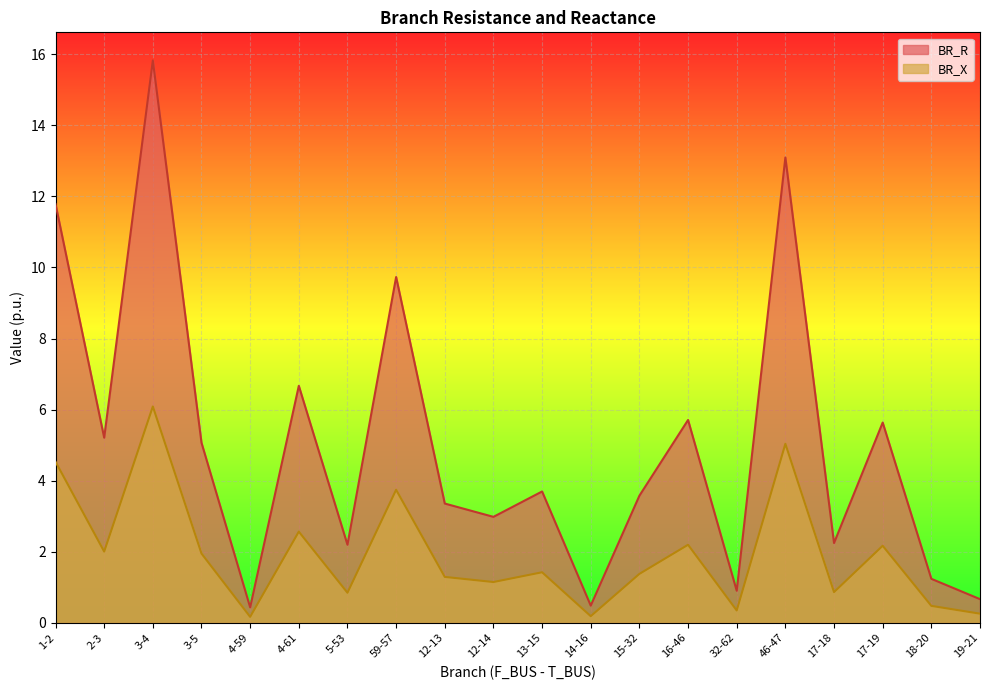

What is the difference between the maximum and second lowest values in the BR_R series?

15.3